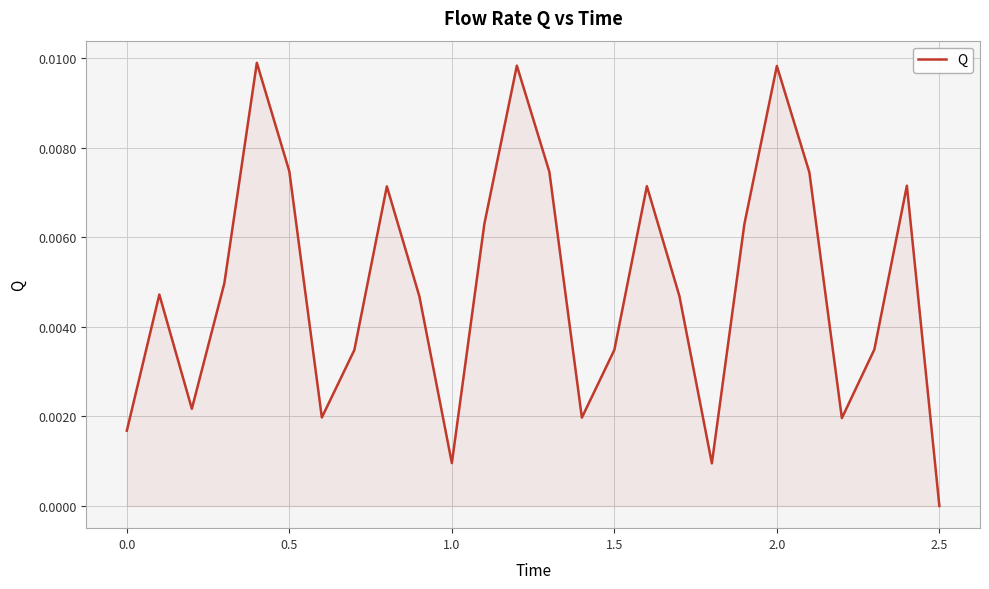

Does the chart display data point markers on the line(s)?

No